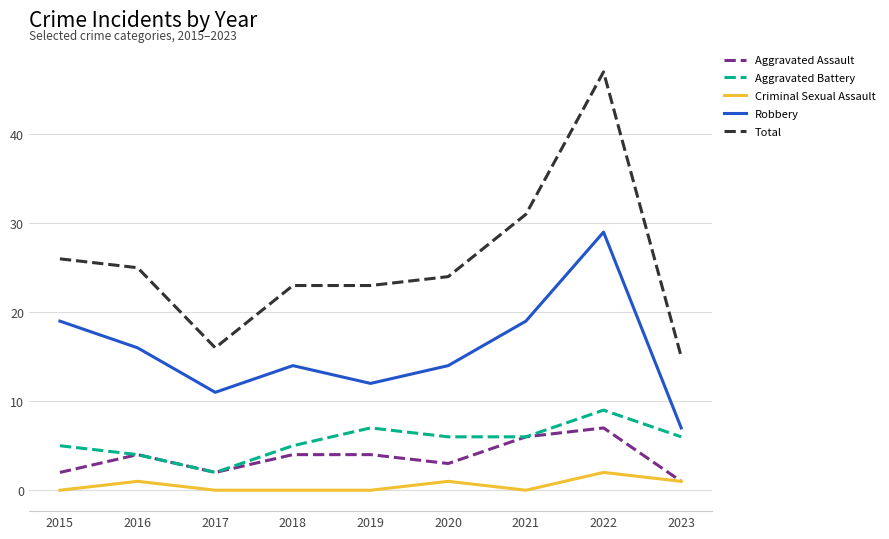

Read the Total value at 2023, to the nearest 10.

20